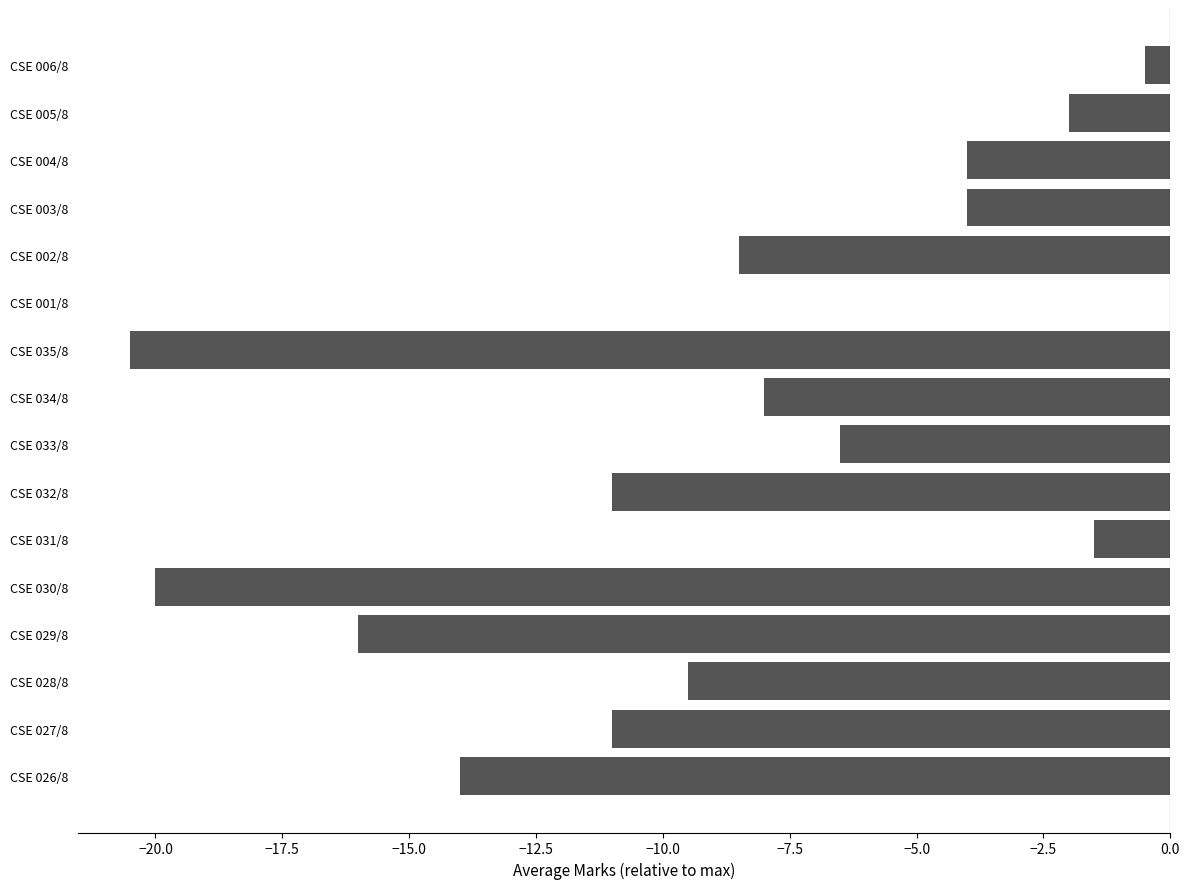

At which category does the chart reach its peak across all series?

CSE 001/8